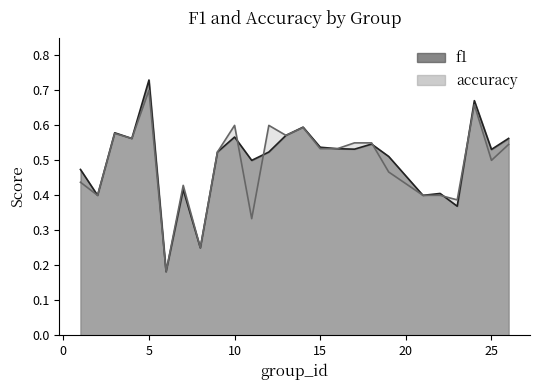

At which category does accuracy reach its first local peak?

3